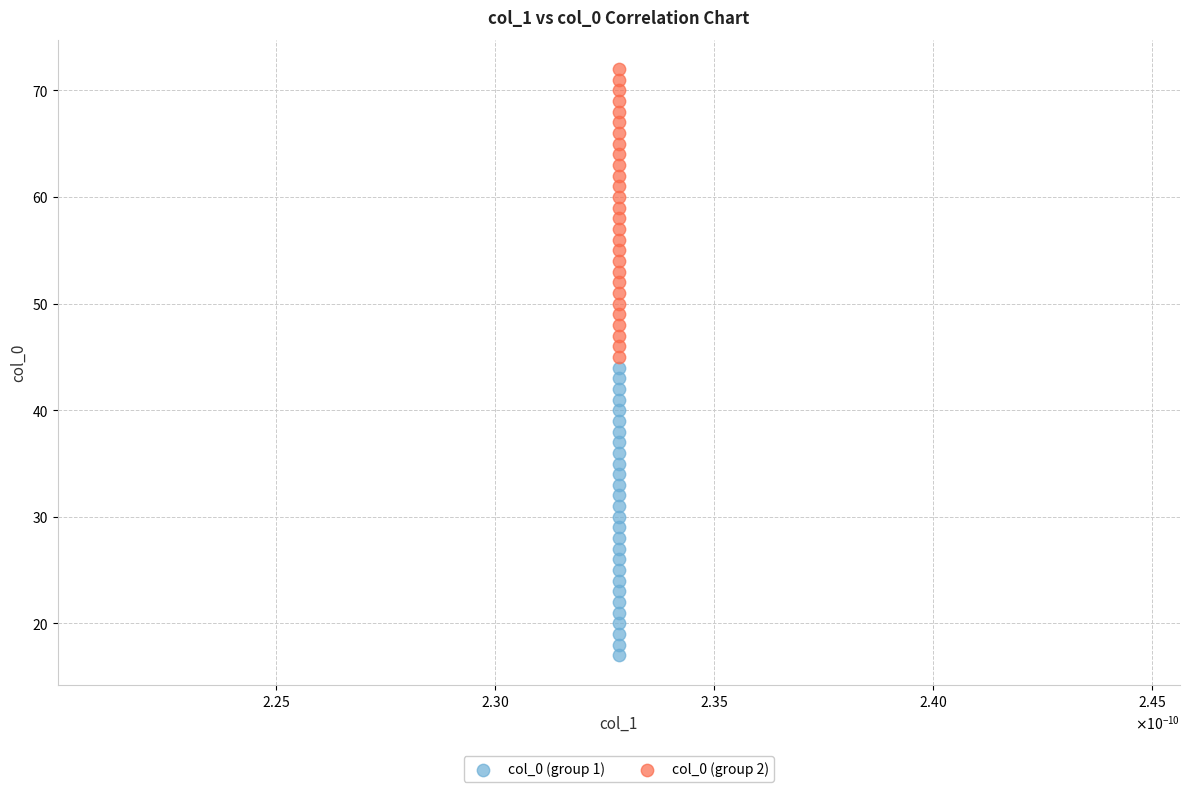

Which series reaches the minimum Y coordinate?

col_0 (group 1)